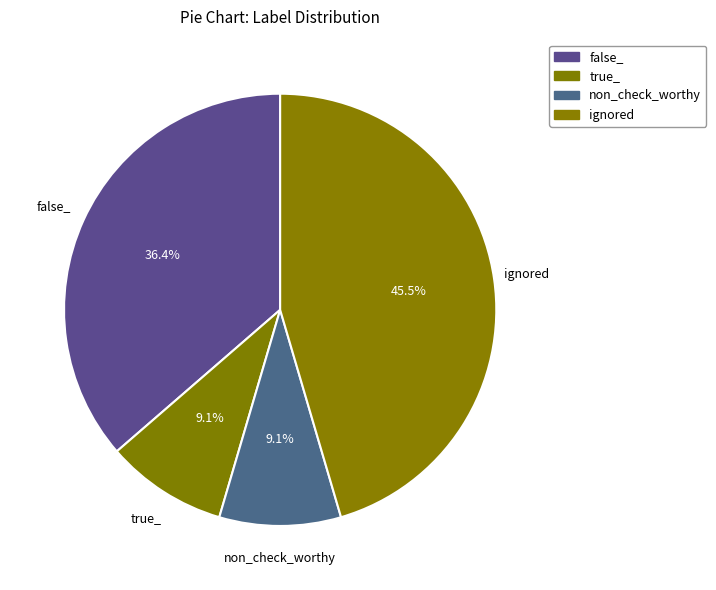

Is it true that ignored is 45% of the pie?

True